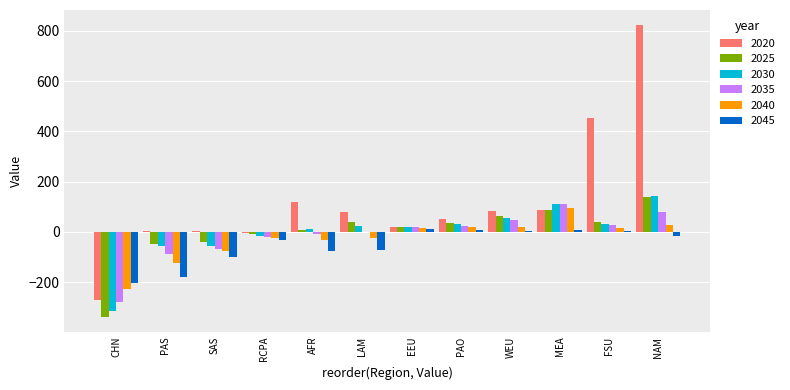

How many groups of bars are there?

12